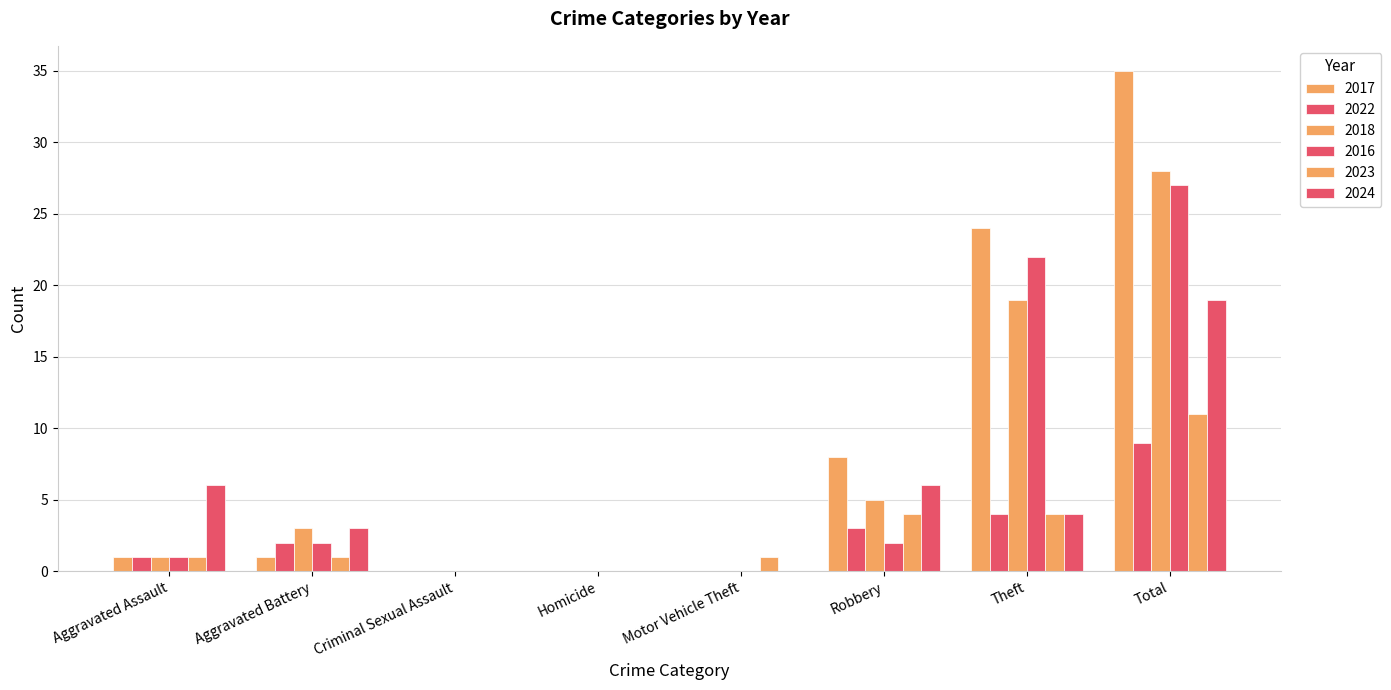

Count the number of categories in the chart.

8